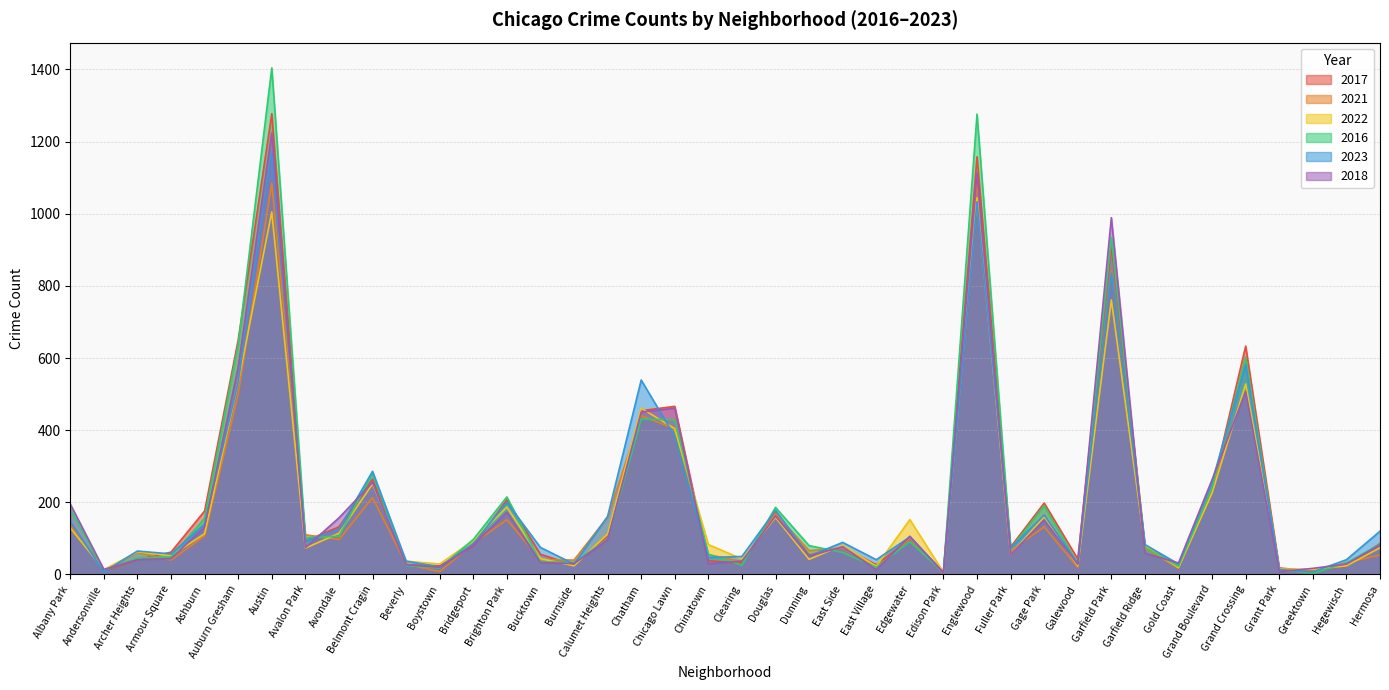

What is the sum of all 2017 values?

8298